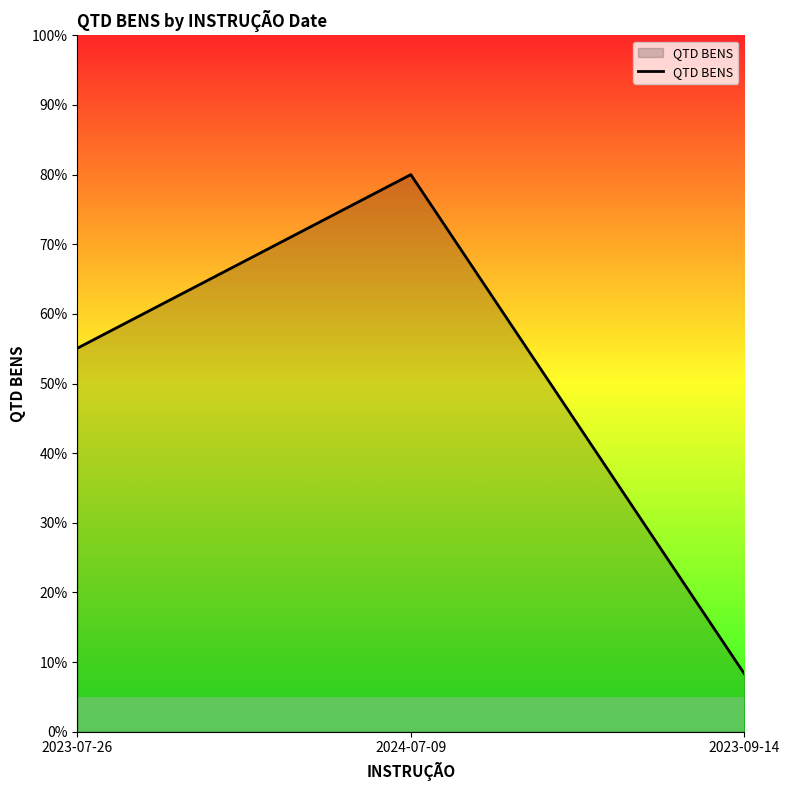

How many categories are shown in the chart?

3